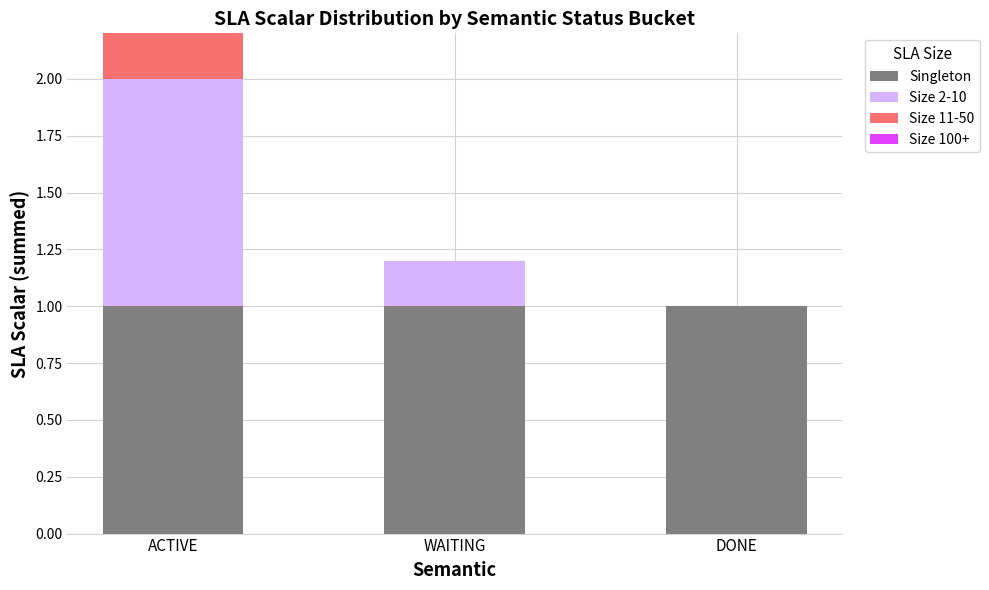

Where is Size 100+ nearest to the value 0?

ACTIVE